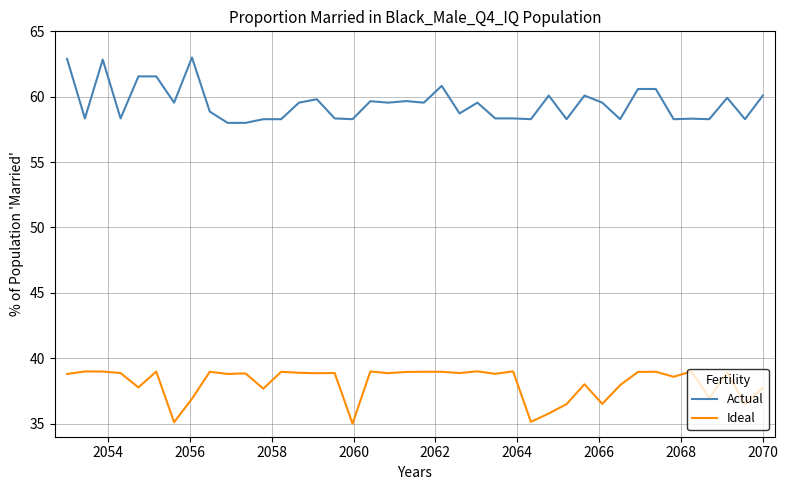

Rank the series by their maximum value, from highest to lowest.

Actual, Ideal